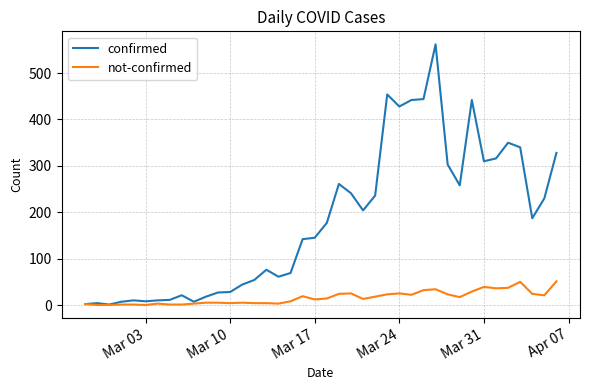

Which series has the largest total across all categories?

confirmed